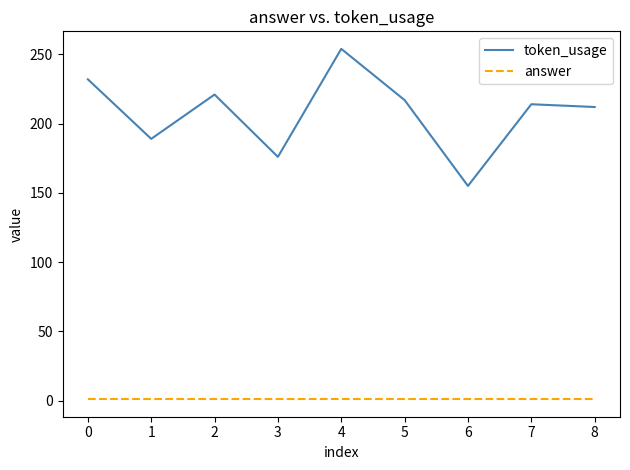

List the series in order of their peak value, highest first.

token_usage, answer